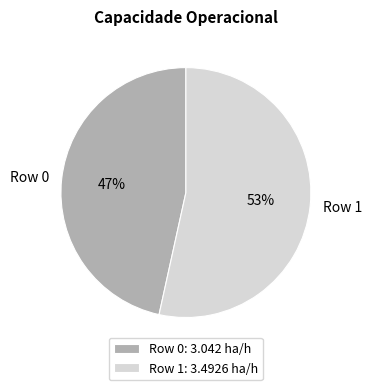

Combined, do Row 1: 3.4926 ha/h and Row 0: 3.042 ha/h account for over 50%?

Yes